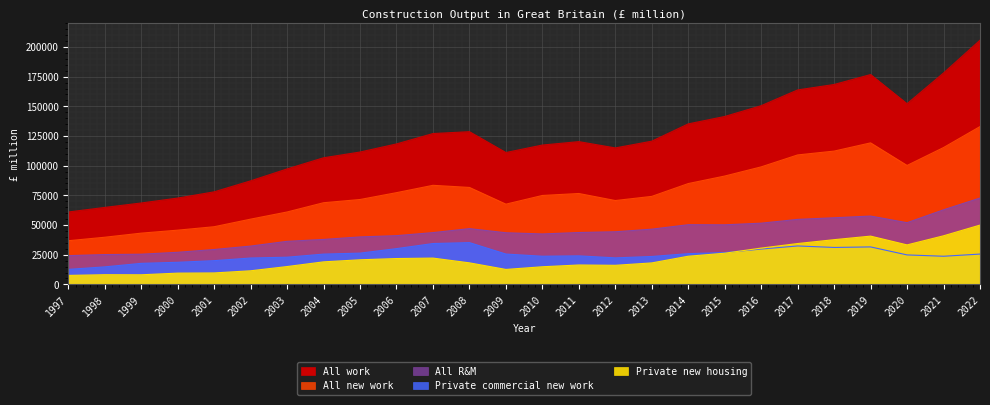

Rank the series at 2004 from lowest to highest value.

Private new housing, Private commercial new work, All R&M, All new work, All work